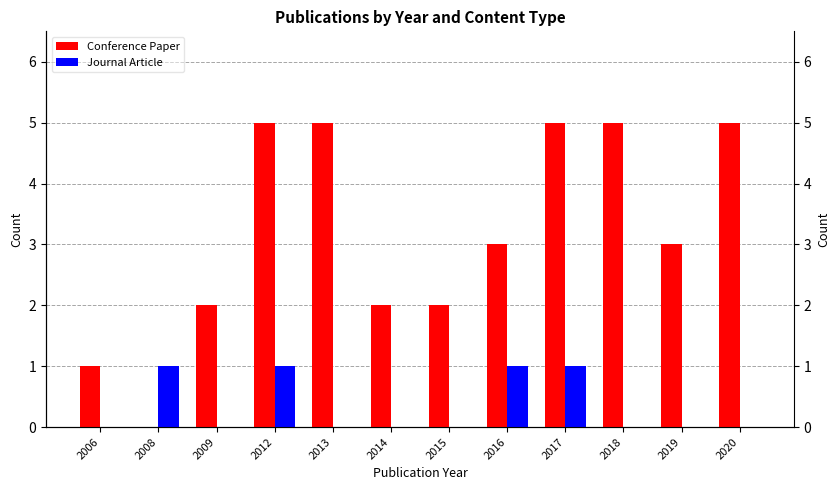

What is the difference between the Conference Paper values at 2008 and 2017?

5